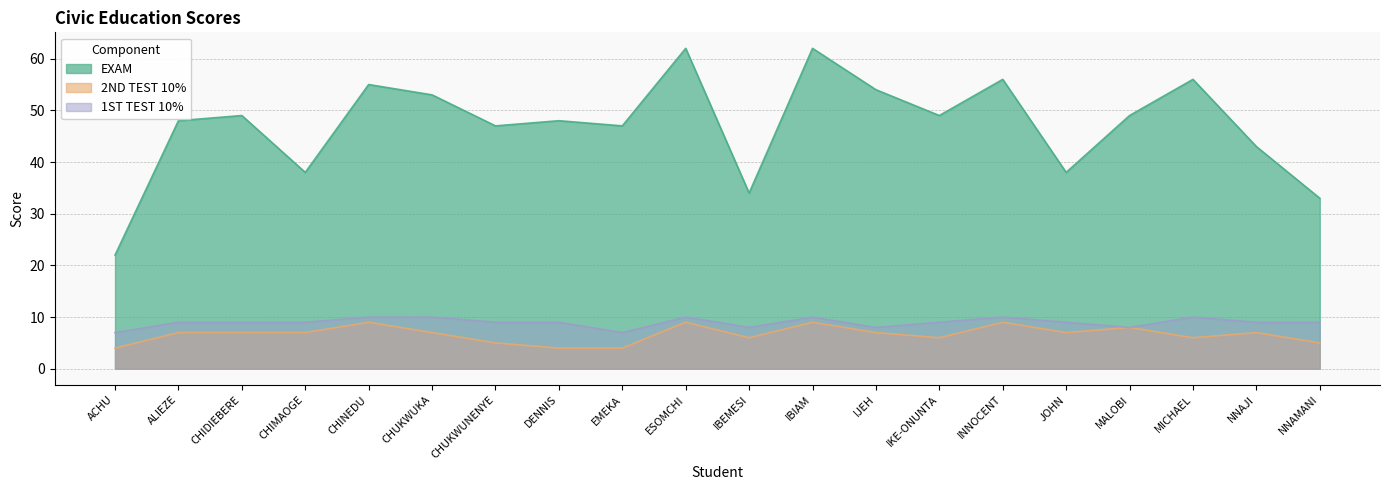

What is the lowest value of the 1ST TEST 10% series?

7